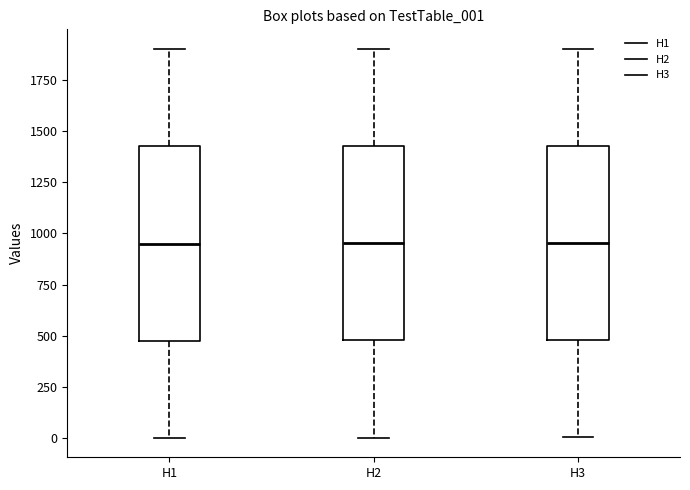

Reading left to right, transcribe this box plot: for each box, give where its median line is, the range the box spans, and where its two whiskers end, as read against the y-axis. The values are not printed on the chart, so give them approximately, as read against the axis.

H1: median 950, box 500 to 1450, whiskers 0 to 1900
H2: median 950, box 500 to 1450, whiskers 0 to 1900
H3: median 950, box 500 to 1450, whiskers 0 to 1900